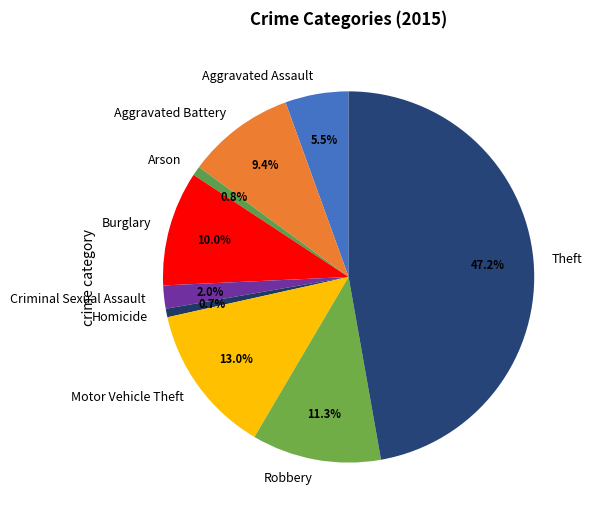

Is there any slice that represents more than half of the pie?

No